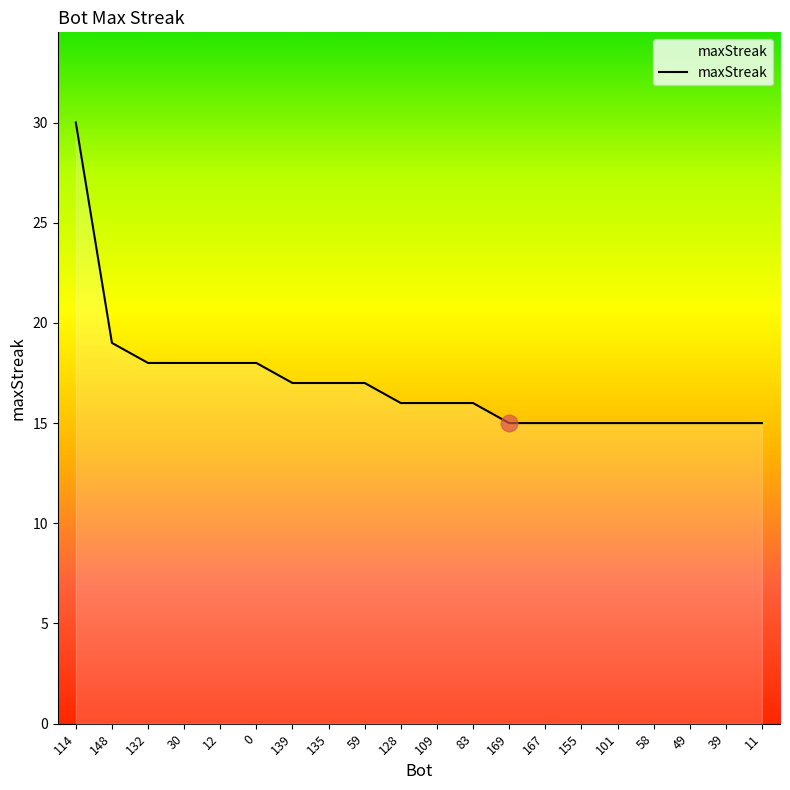

How many lines are shown in the chart?

1